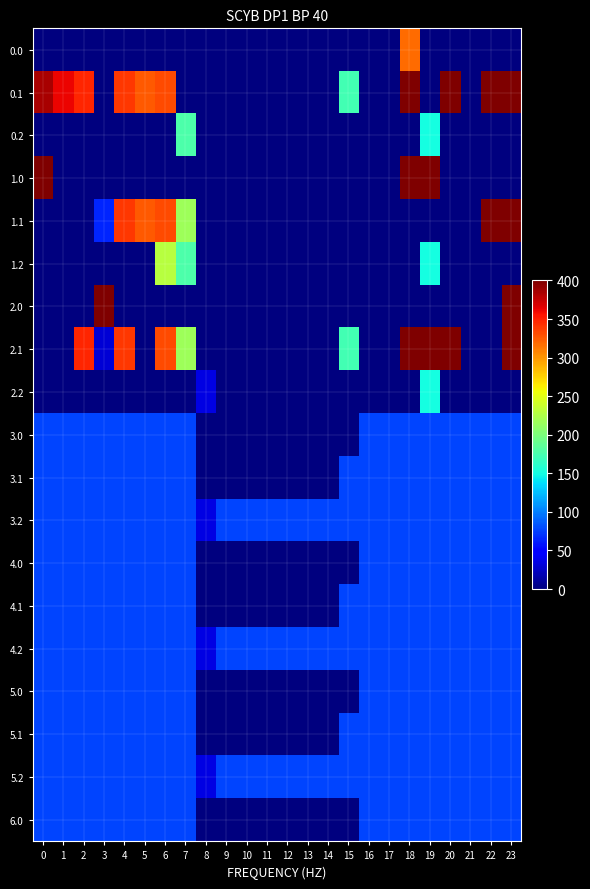

Reading left to right, list all the values displayed in this chart.

0.0: 0=0.0	1=0.0	2=0.0	3=0.0	4=0.0	5=0.0	6=0.0	7=0.0	8=0.0	9=0.0	10=0.0	11=0.0	12=0.0	13=0.0	14=0.0	15=0.0	16=0.0	17=0.0	18=318.4	19=0.0	20=0.0	21=0.0	22=0.0	23=0.0
0.1: 0=384.6	1=361.1	2=347.9	3=0.0	4=339.6	5=325.7	6=332.2	7=0.0	8=0.0	9=0.0	10=0.0	11=0.0	12=0.0	13=0.0	14=0.0	15=173.1	16=0.0	17=0.0	18=400.0	19=0.0	20=400.0	21=0.0	22=400.0	23=399.4
0.2: 0=0.0	1=0.0	2=0.0	3=0.0	4=0.0	5=0.0	6=0.0	7=176.6	8=0.0	9=0.0	10=0.0	11=0.0	12=0.0	13=0.0	14=0.0	15=0.0	16=0.0	17=0.0	18=0.0	19=151.0	20=0.0	21=0.0	22=0.0	23=0.0
1.0: 0=400.0	1=0.0	2=0.0	3=0.0	4=0.0	5=0.0	6=0.0	7=0.0	8=0.0	9=0.0	10=0.0	11=0.0	12=0.0	13=0.0	14=0.0	15=0.0	16=0.0	17=0.0	18=400.0	19=400.0	20=0.0	21=0.0	22=0.0	23=0.0
1.1: 0=0.0	1=0.0	2=0.0	3=64.9	4=339.6	5=325.7	6=332.2	7=217.1	8=0.0	9=0.0	10=0.0	11=0.0	12=0.0	13=0.0	14=0.0	15=0.0	16=0.0	17=0.0	18=0.0	19=0.0	20=0.0	21=0.0	22=400.0	23=399.4
1.2: 0=0.0	1=0.0	2=0.0	3=0.0	4=0.0	5=0.0	6=228.8	7=176.6	8=0.0	9=0.0	10=0.0	11=0.0	12=0.0	13=0.0	14=0.0	15=0.0	16=0.0	17=0.0	18=0.0	19=151.0	20=0.0	21=0.0	22=0.0	23=0.0
2.0: 0=0.0	1=0.0	2=0.0	3=400.0	4=0.0	5=0.0	6=0.0	7=0.0	8=0.0	9=0.0	10=0.0	11=0.0	12=0.0	13=0.0	14=0.0	15=0.0	16=0.0	17=0.0	18=0.0	19=0.0	20=0.0	21=0.0	22=0.0	23=400.0
2.1: 0=0.0	1=0.0	2=347.9	3=30.1	4=339.6	5=0.0	6=332.2	7=217.1	8=0.0	9=0.0	10=0.0	11=0.0	12=0.0	13=0.0	14=0.0	15=173.1	16=0.0	17=0.0	18=400.0	19=400.0	20=400.0	21=0.0	22=0.0	23=399.4
2.2: 0=0.0	1=0.0	2=0.0	3=0.0	4=0.0	5=0.0	6=0.0	7=0.0	8=35.3	9=0.0	10=0.0	11=0.0	12=0.0	13=0.0	14=0.0	15=0.0	16=0.0	17=0.0	18=0.0	19=151.0	20=0.0	21=0.0	22=0.0	23=0.0
3.0: 0=77.0	1=77.0	2=77.0	3=77.0	4=77.0	5=77.0	6=77.0	7=77.0	8=0.0	9=0.0	10=0.0	11=0.0	12=0.0	13=0.0	14=0.0	15=0.0	16=77.0	17=77.0	18=77.0	19=77.0	20=77.0	21=77.0	22=77.0	23=77.0
3.1: 0=77.0	1=77.0	2=77.0	3=77.0	4=77.0	5=77.0	6=77.0	7=77.0	8=0.0	9=0.0	10=0.0	11=0.0	12=0.0	13=0.0	14=0.0	15=77.0	16=77.0	17=77.0	18=77.0	19=77.0	20=77.0	21=77.0	22=77.0	23=77.0
3.2: 0=77.0	1=77.0	2=77.0	3=77.0	4=77.0	5=77.0	6=77.0	7=77.0	8=35.3	9=77.0	10=77.0	11=77.0	12=77.0	13=77.0	14=77.0	15=77.0	16=77.0	17=77.0	18=77.0	19=77.0	20=77.0	21=77.0	22=77.0	23=77.0
4.0: 0=77.0	1=77.0	2=77.0	3=77.0	4=77.0	5=77.0	6=77.0	7=77.0	8=0.0	9=0.0	10=0.0	11=0.0	12=0.0	13=0.0	14=0.0	15=0.0	16=77.0	17=77.0	18=77.0	19=77.0	20=77.0	21=77.0	22=77.0	23=77.0
4.1: 0=77.0	1=77.0	2=77.0	3=77.0	4=77.0	5=77.0	6=77.0	7=77.0	8=0.0	9=0.0	10=0.0	11=0.0	12=0.0	13=0.0	14=0.0	15=77.0	16=77.0	17=77.0	18=77.0	19=77.0	20=77.0	21=77.0	22=77.0	23=77.0
4.2: 0=77.0	1=77.0	2=77.0	3=77.0	4=77.0	5=77.0	6=77.0	7=77.0	8=35.3	9=77.0	10=77.0	11=77.0	12=77.0	13=77.0	14=77.0	15=77.0	16=77.0	17=77.0	18=77.0	19=77.0	20=77.0	21=77.0	22=77.0	23=77.0
5.0: 0=77.0	1=77.0	2=77.0	3=77.0	4=77.0	5=77.0	6=77.0	7=77.0	8=0.0	9=0.0	10=0.0	11=0.0	12=0.0	13=0.0	14=0.0	15=0.0	16=77.0	17=77.0	18=77.0	19=77.0	20=77.0	21=77.0	22=77.0	23=77.0
5.1: 0=77.0	1=77.0	2=77.0	3=77.0	4=77.0	5=77.0	6=77.0	7=77.0	8=0.0	9=0.0	10=0.0	11=0.0	12=0.0	13=0.0	14=0.0	15=77.0	16=77.0	17=77.0	18=77.0	19=77.0	20=77.0	21=77.0	22=77.0	23=77.0
5.2: 0=77.0	1=77.0	2=77.0	3=77.0	4=77.0	5=77.0	6=77.0	7=77.0	8=35.3	9=77.0	10=77.0	11=77.0	12=77.0	13=77.0	14=77.0	15=77.0	16=77.0	17=77.0	18=77.0	19=77.0	20=77.0	21=77.0	22=77.0	23=77.0
6.0: 0=77.0	1=77.0	2=77.0	3=77.0	4=77.0	5=77.0	6=77.0	7=77.0	8=0.0	9=0.0	10=0.0	11=0.0	12=0.0	13=0.0	14=0.0	15=0.0	16=77.0	17=77.0	18=77.0	19=77.0	20=77.0	21=77.0	22=77.0	23=77.0